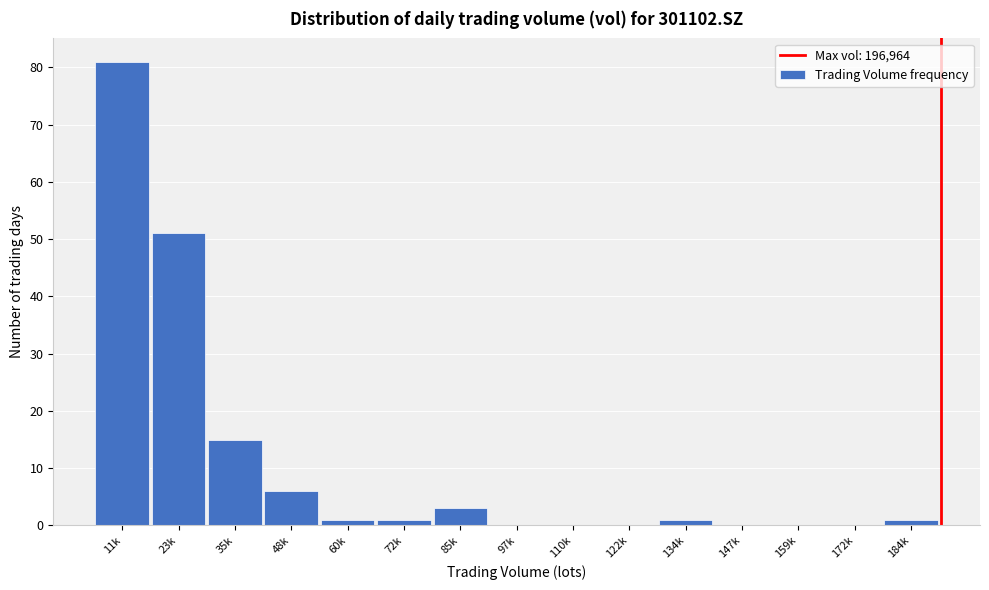

Reading left to right, what are all the values shown in this chart?

11k=81	23k=51	35k=15	48k=6	60k=1	72k=1	85k=3	97k=0	110k=0	122k=0	134k=1	147k=0	159k=0	172k=0	184k=1